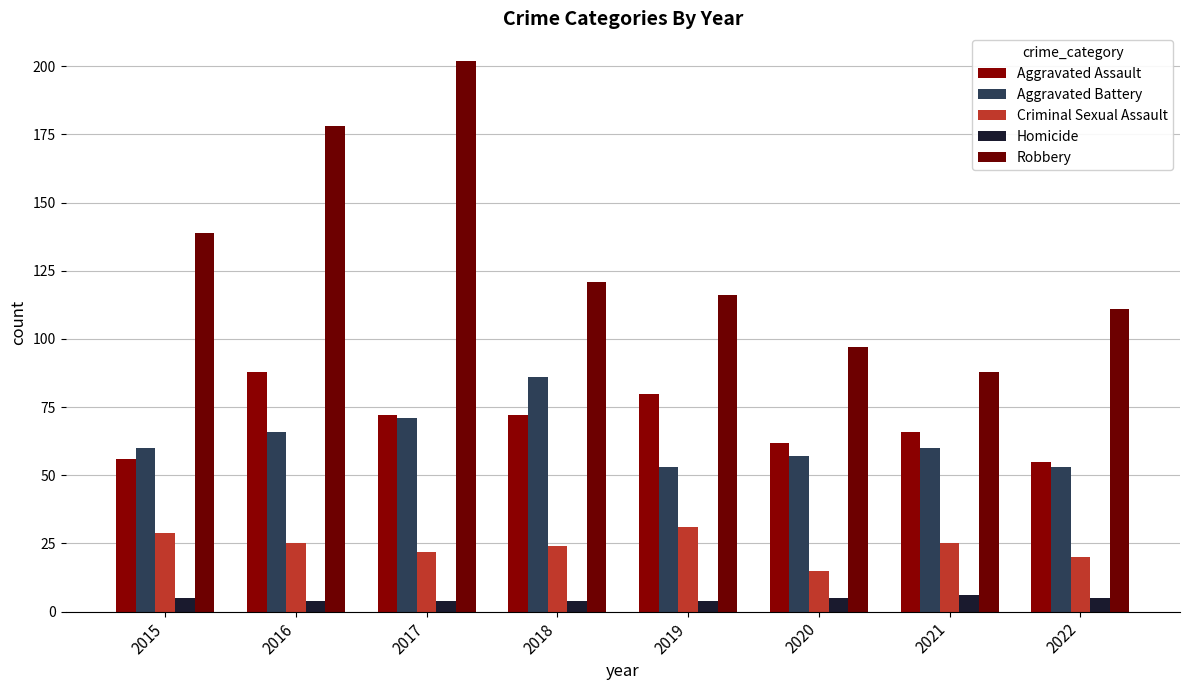

Which label corresponds to the smallest value in the chart?

2016